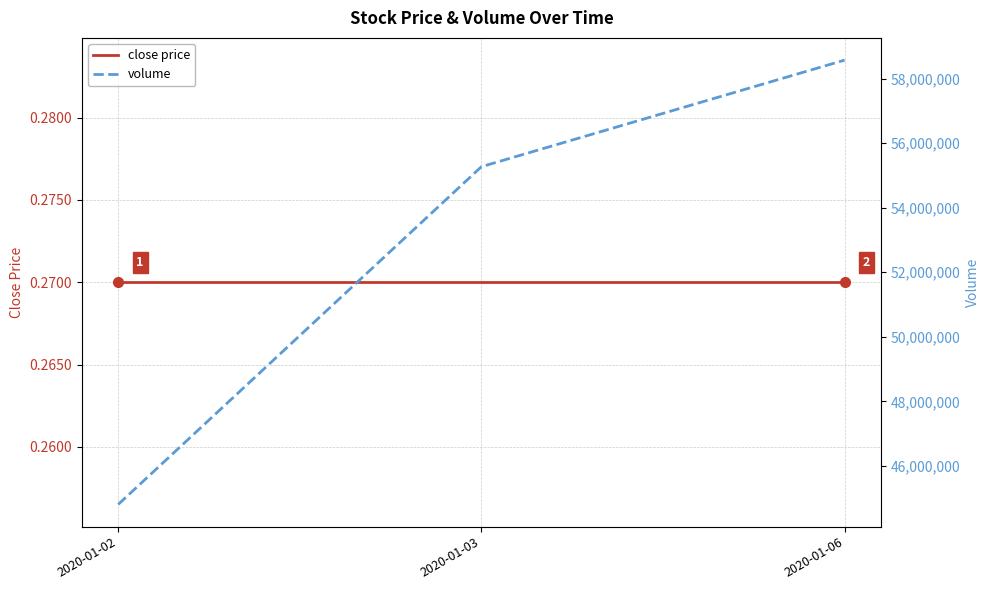

Is it true that volume equals 16554995.5 at 2020-01-06?

False